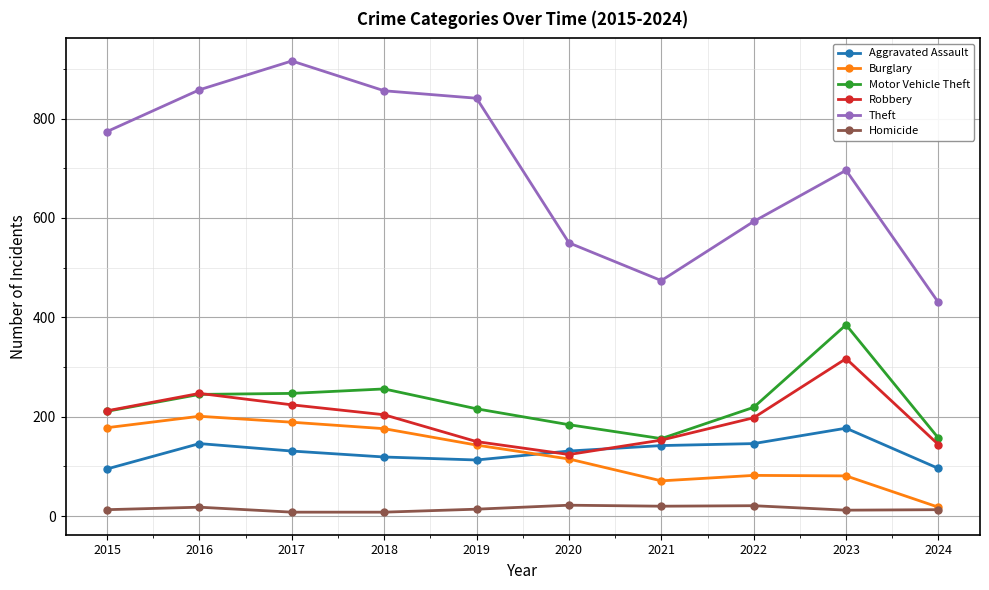

What is the value of the Motor Vehicle Theft point at the 4th from the left?

256